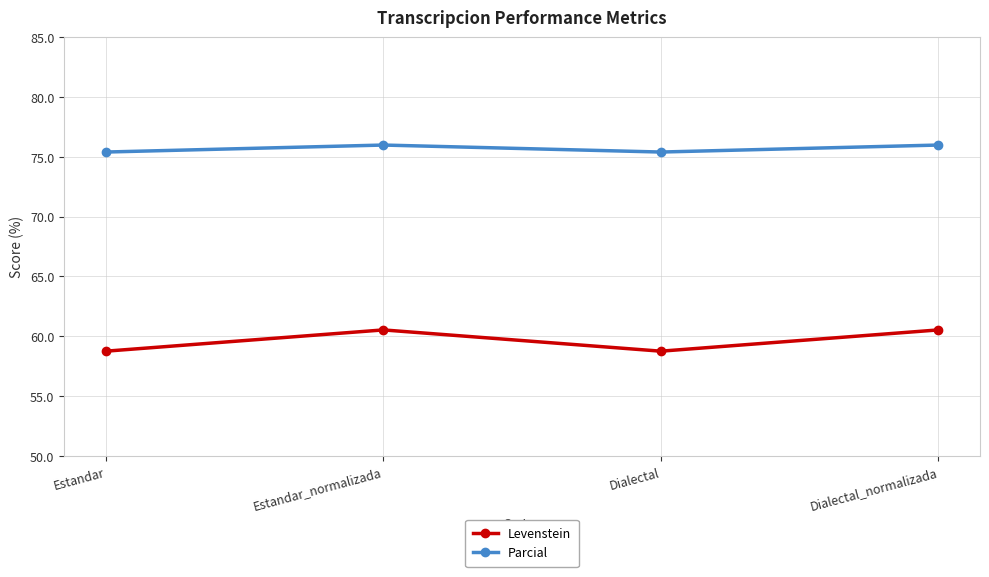

At how many categories does at least one series exceed 72?

4